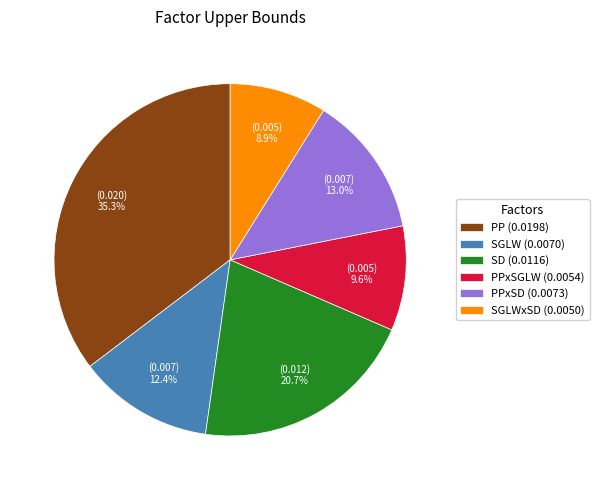

Which category has the biggest portion of the pie?

PP (0.0198)